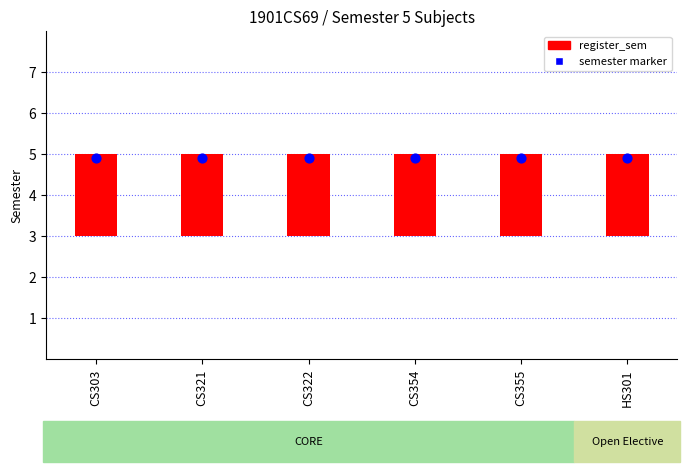

Is the value of register_sem at CS322 greater than the value of semester marker at CS355?

No